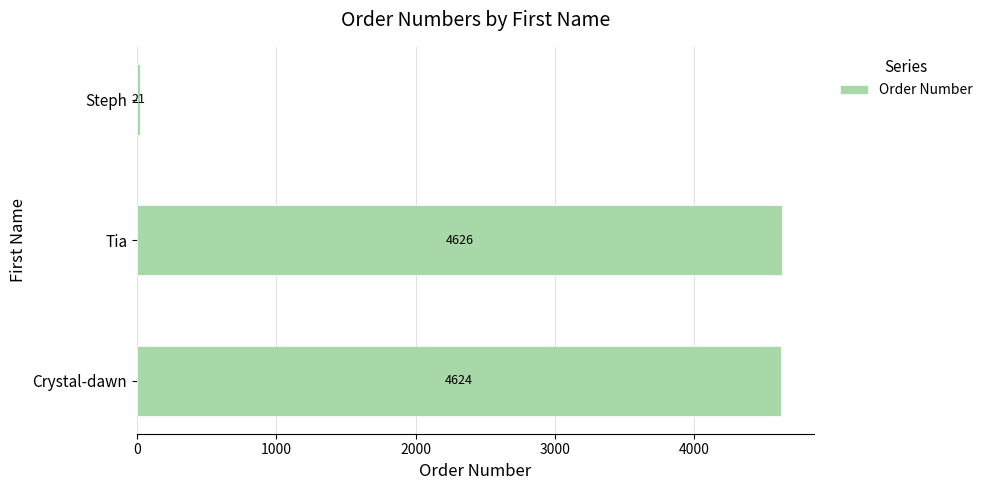

List the labels in order of value, largest first.

Tia, Crystal-dawn, Steph